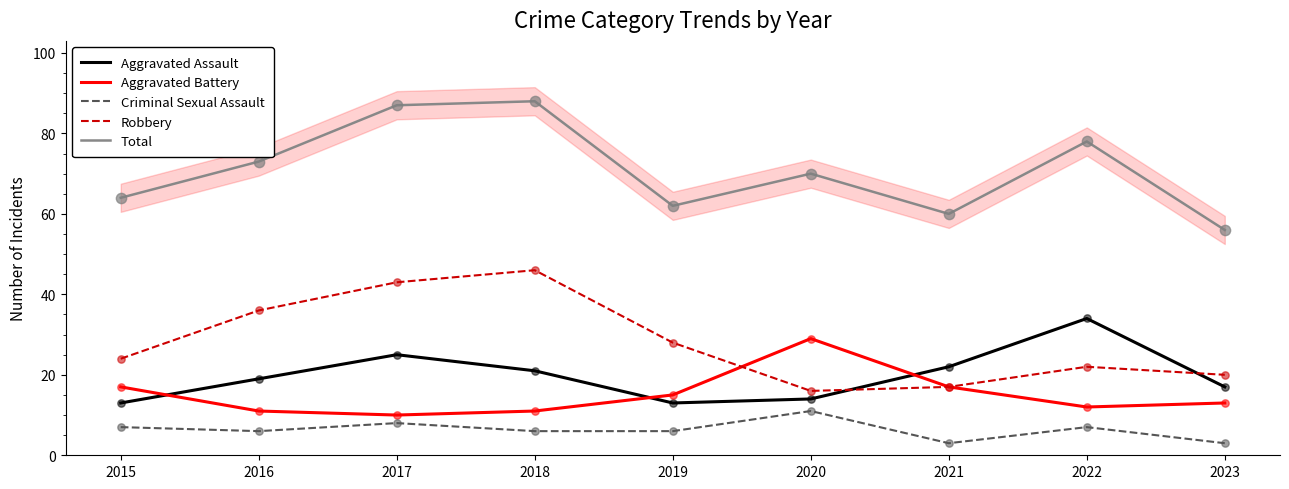

What is the total value across all series at 2017?

173